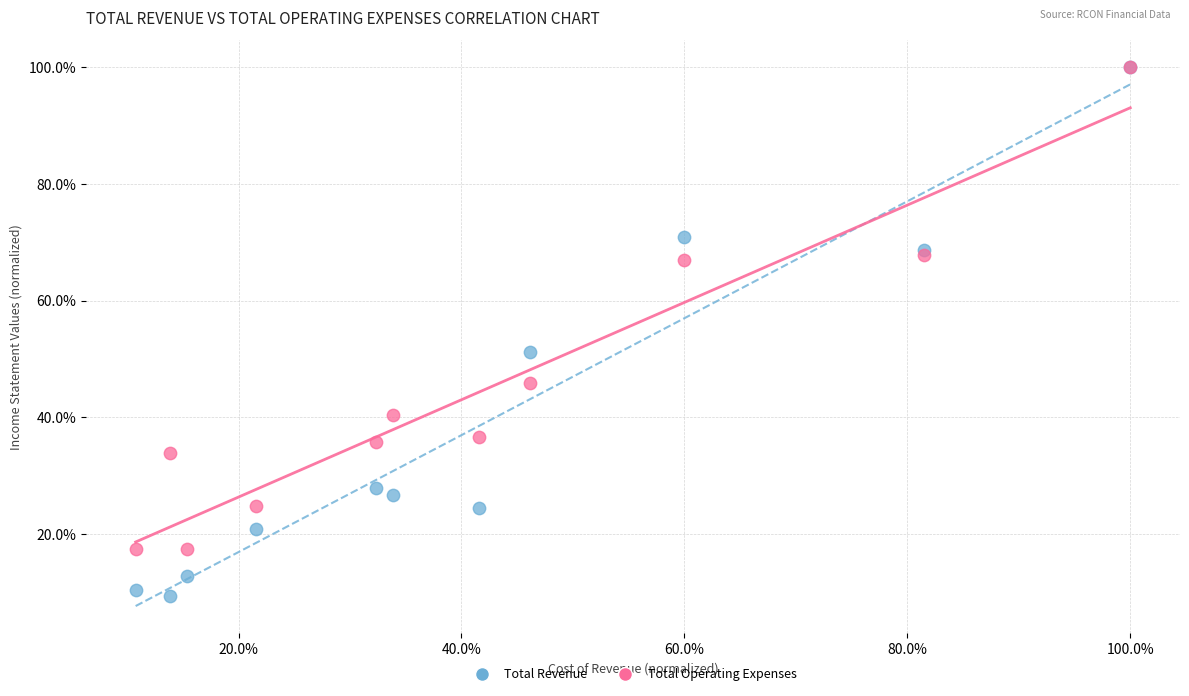

What are all the series names shown in the legend?

Total Revenue, Total Operating Expenses